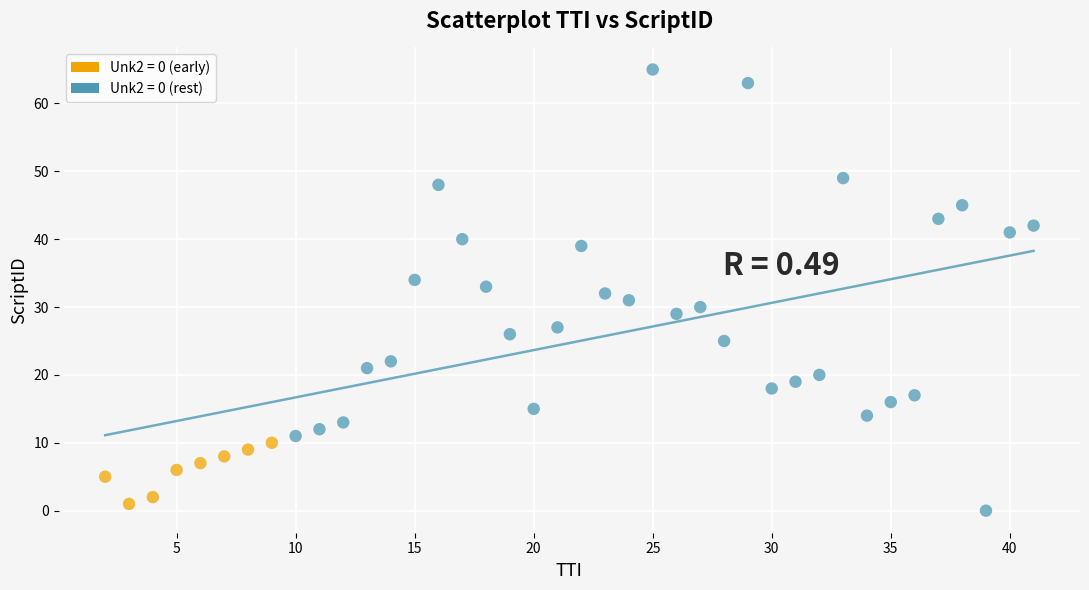

What are all the series names shown in the legend?

Unk2 = 0 (early), Unk2 = 0 (rest)